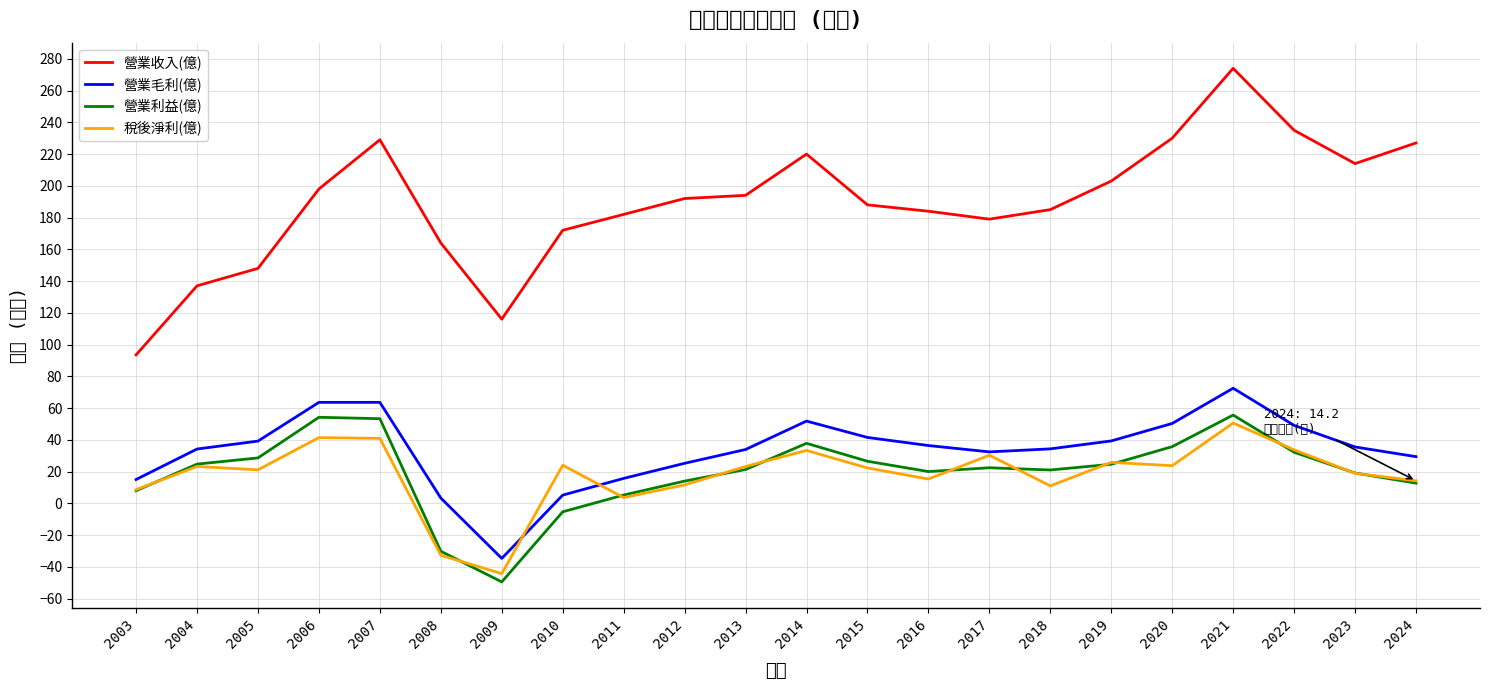

What is the total value across all series at 2014?

342.9